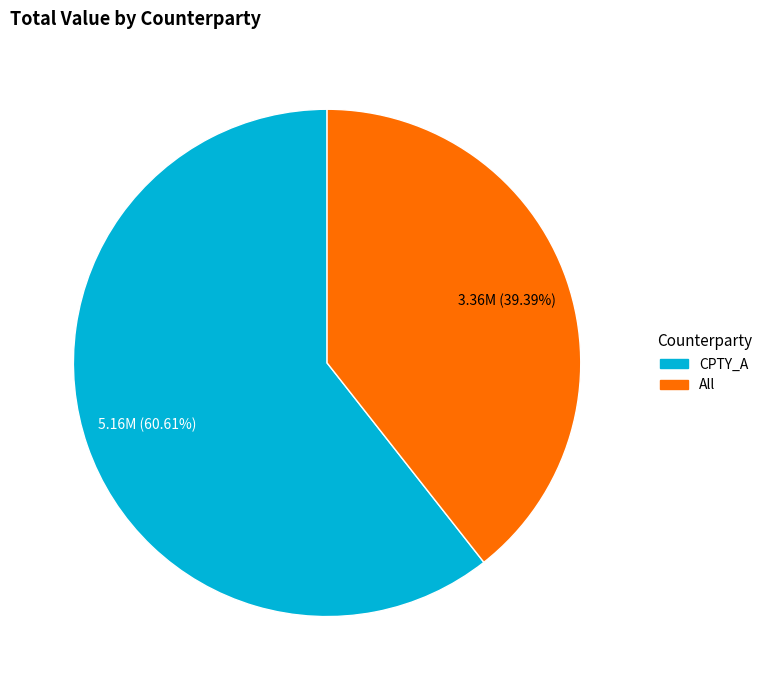

Which has a higher value, CPTY_A or All?

CPTY_A